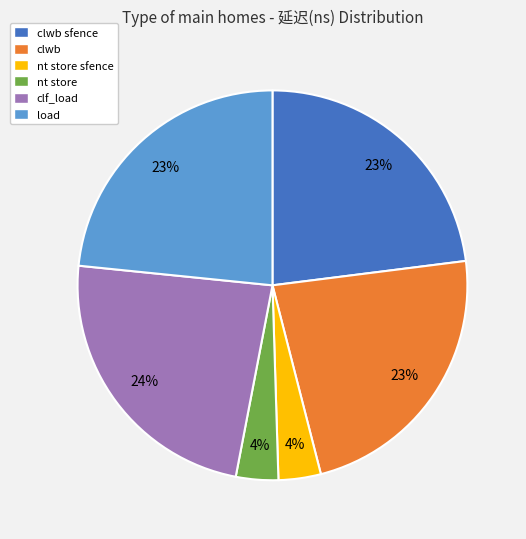

Does any single category account for the majority?

No